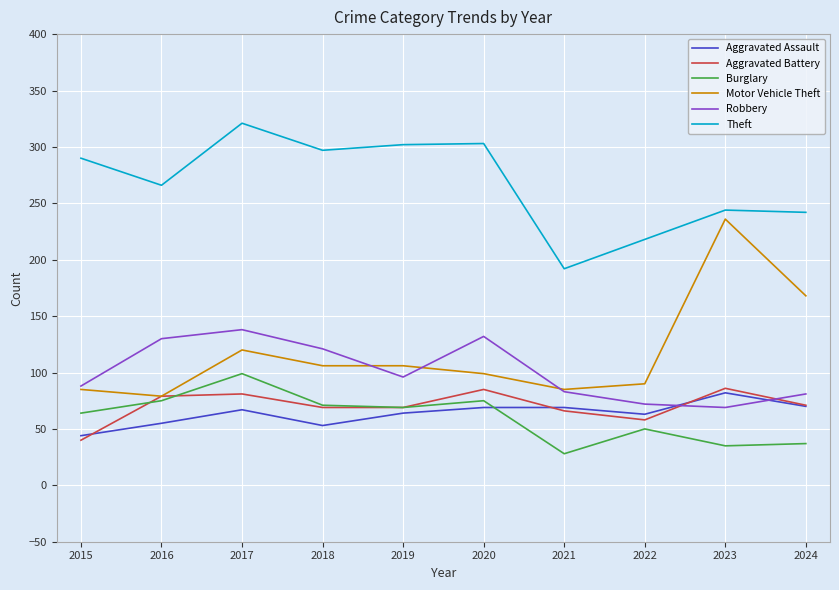

True or false: Aggravated Battery has more than 2 interior local peaks.

True